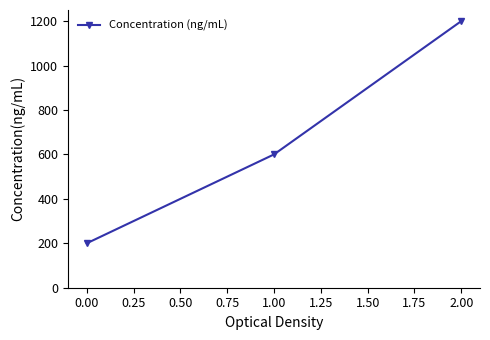

How many data points does each series have?

3